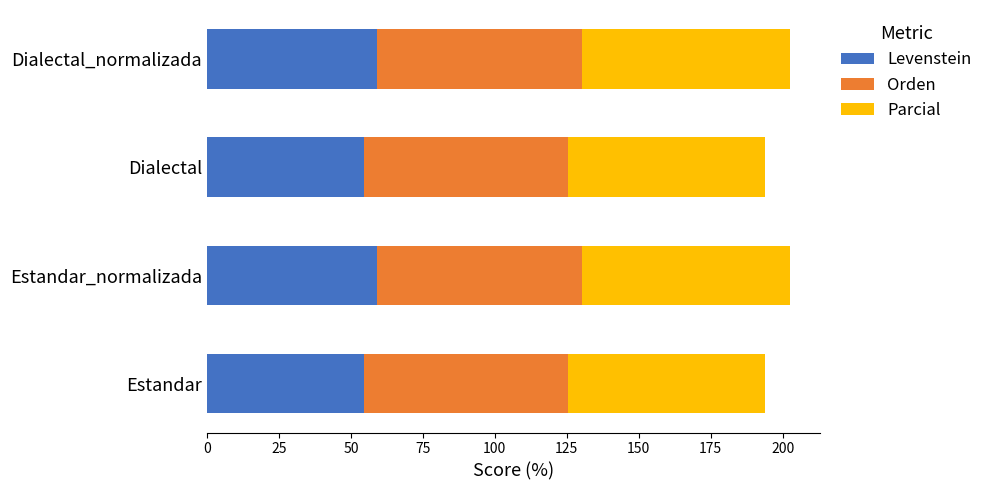

Read the Levenstein value at Dialectal.

54.5